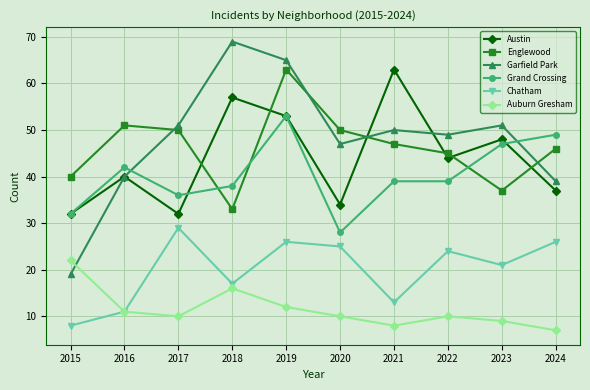

What is the maximum value shown in the chart?

69